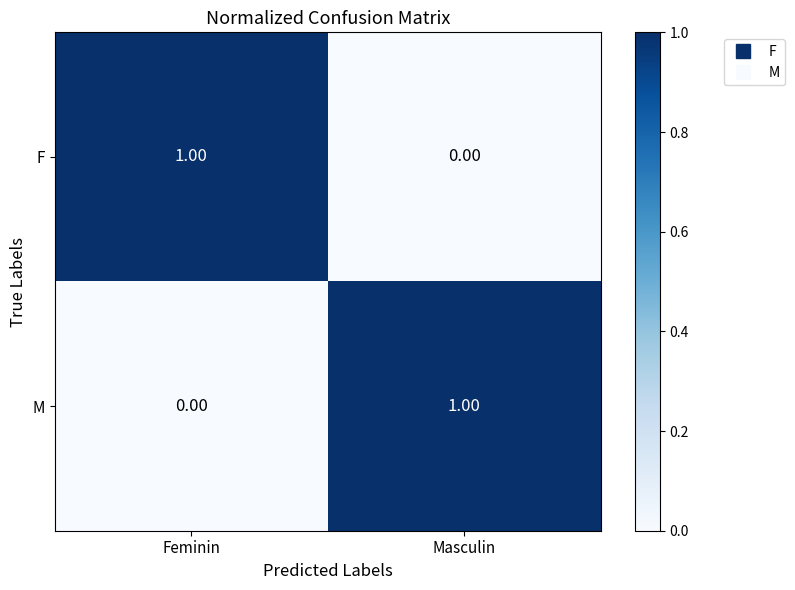

List the labels in order of F value, largest first.

Feminin, Masculin